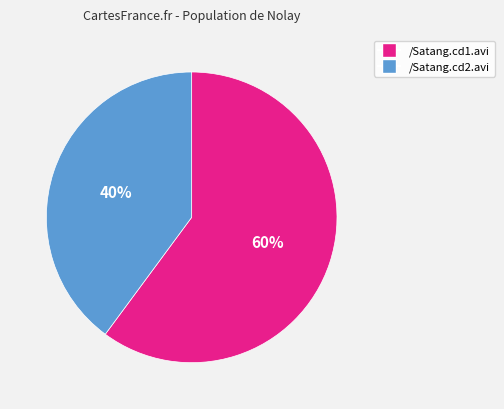

Rank the categories by value from lowest to highest.

/Satang.cd2.avi, /Satang.cd1.avi